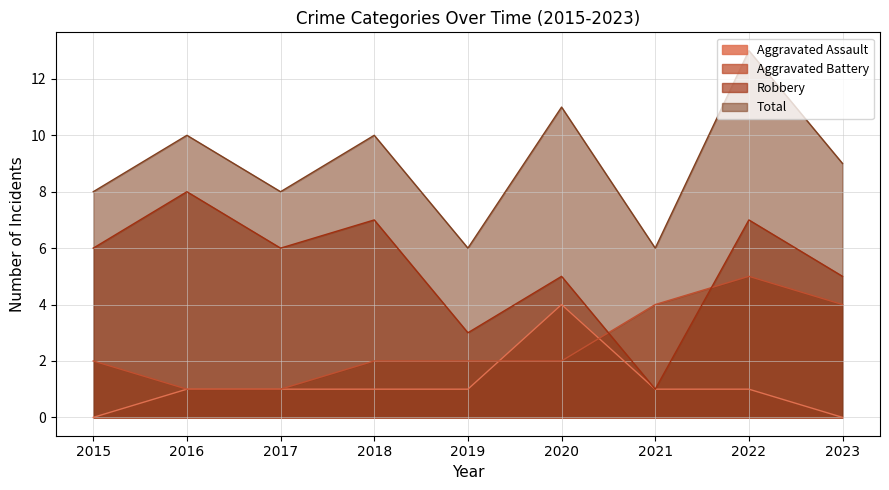

How many values in the Robbery series are below 6?

4